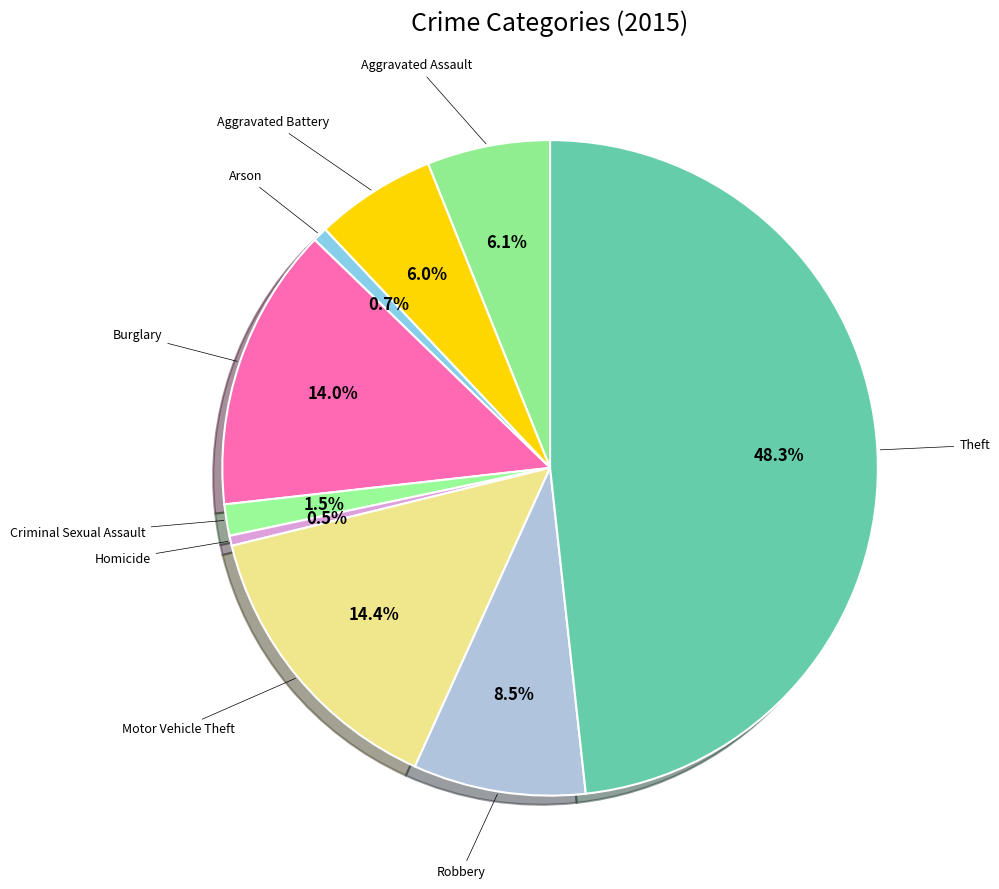

How many segments does this pie chart have?

9